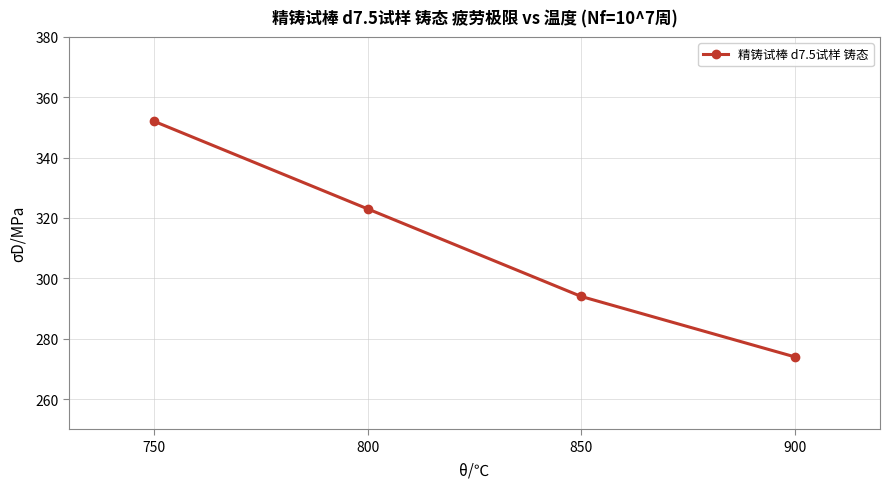

Does the chart display data point markers on the line(s)?

Yes